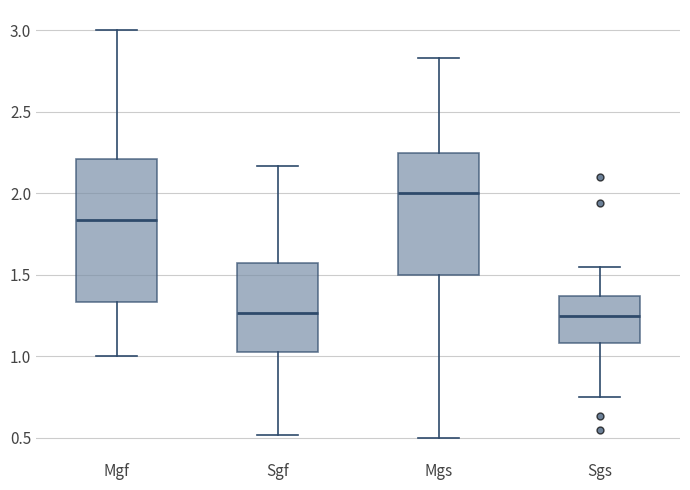

Reading left to right, read every box against the y-axis: the position of its median line, the range the box covers, and the ends of its whiskers. The values are not printed on the chart, so give them approximately, as read against the axis.

Mgf: median 1.85, box 1.35 to 2.20, whiskers 1.00 to 3.00
Sgf: median 1.25, box 1.05 to 1.55, whiskers 0.50 to 2.15
Mgs: median 2.00, box 1.50 to 2.25, whiskers 0.50 to 2.85
Sgs: median 1.25, box 1.10 to 1.35, whiskers 0.75 to 1.55